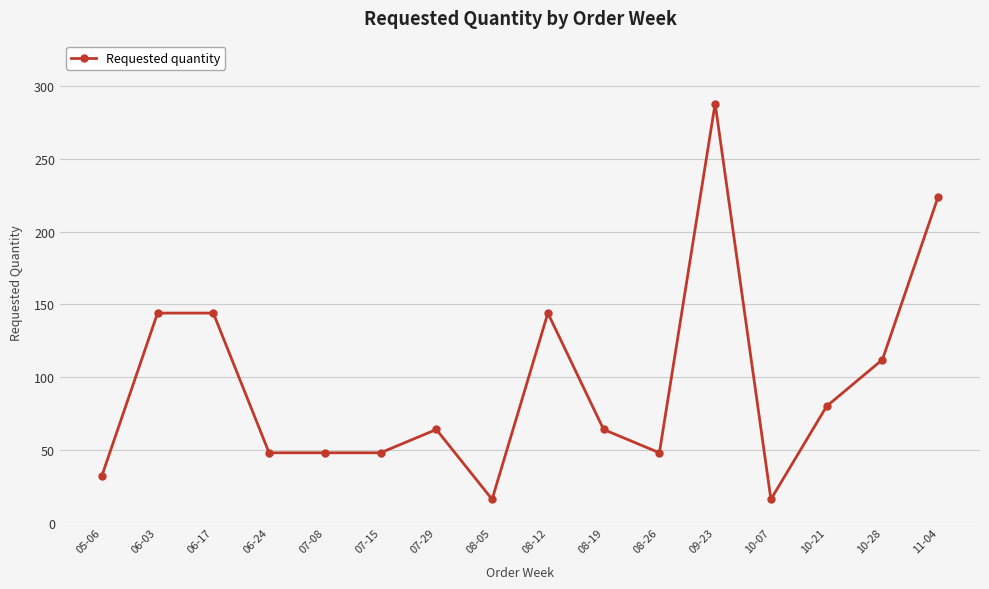

What position from the left is 06-24?

4